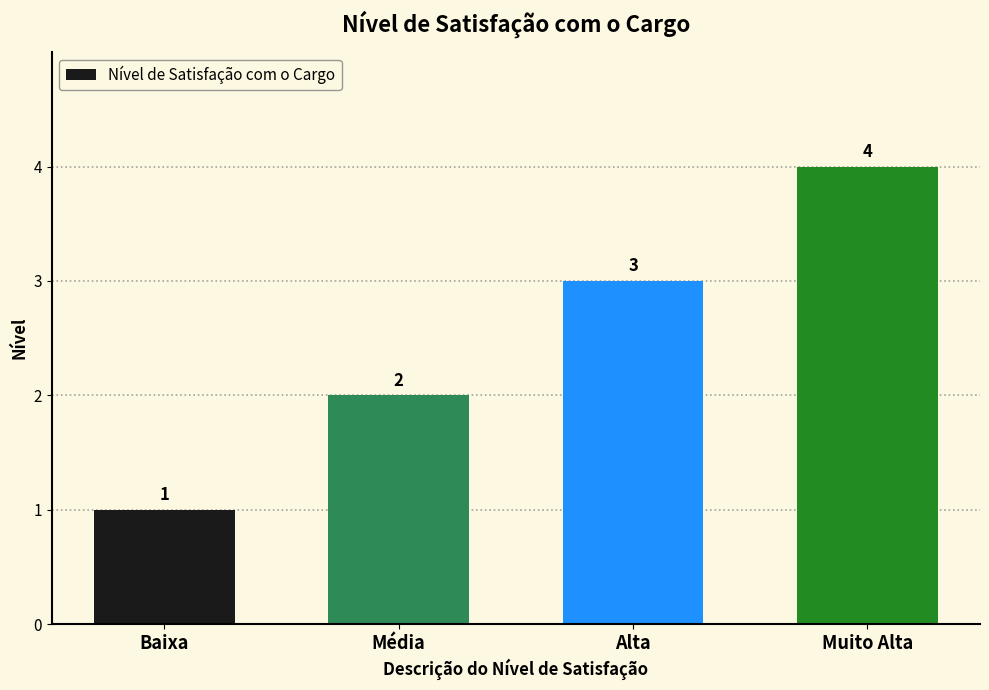

What is the label of the 2nd bar from the right?

Alta